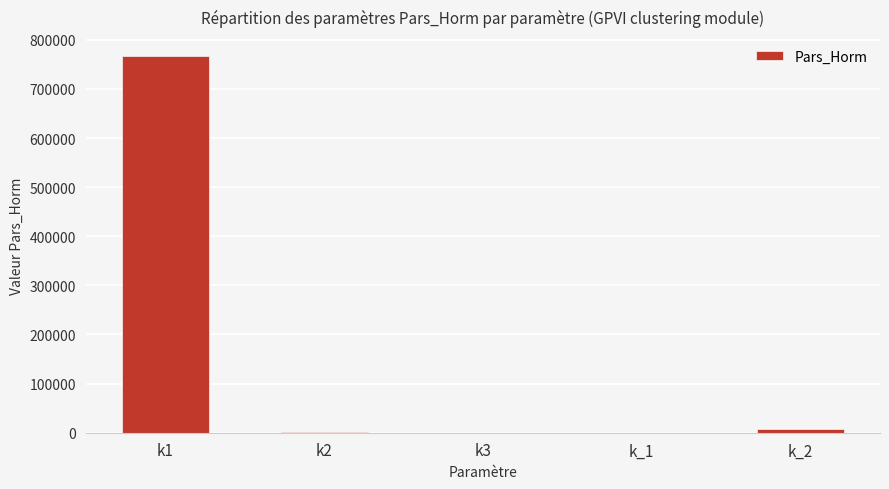

What is the sum of all values?

774868.1